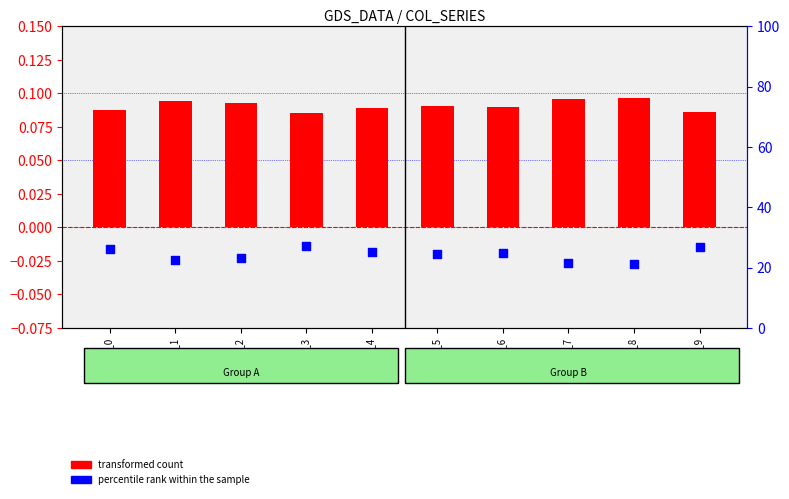

At how many categories does at least one series exceed 25?

4